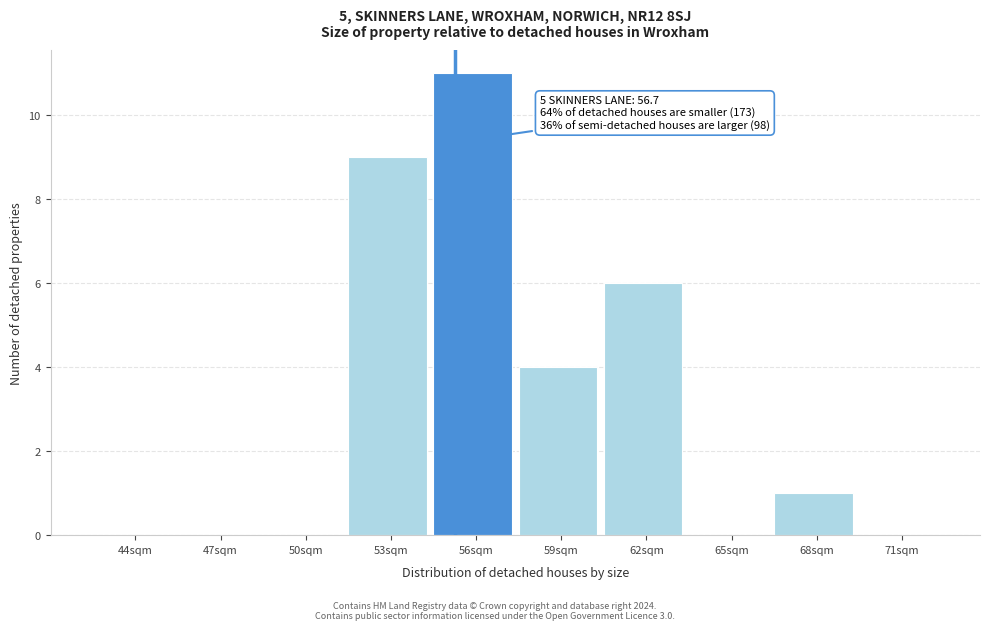

Reading left to right, extract all data points from this chart.

44sqm=0	47sqm=0	50sqm=0	53sqm=9	56sqm=11	59sqm=4	62sqm=6	65sqm=0	68sqm=1	71sqm=0